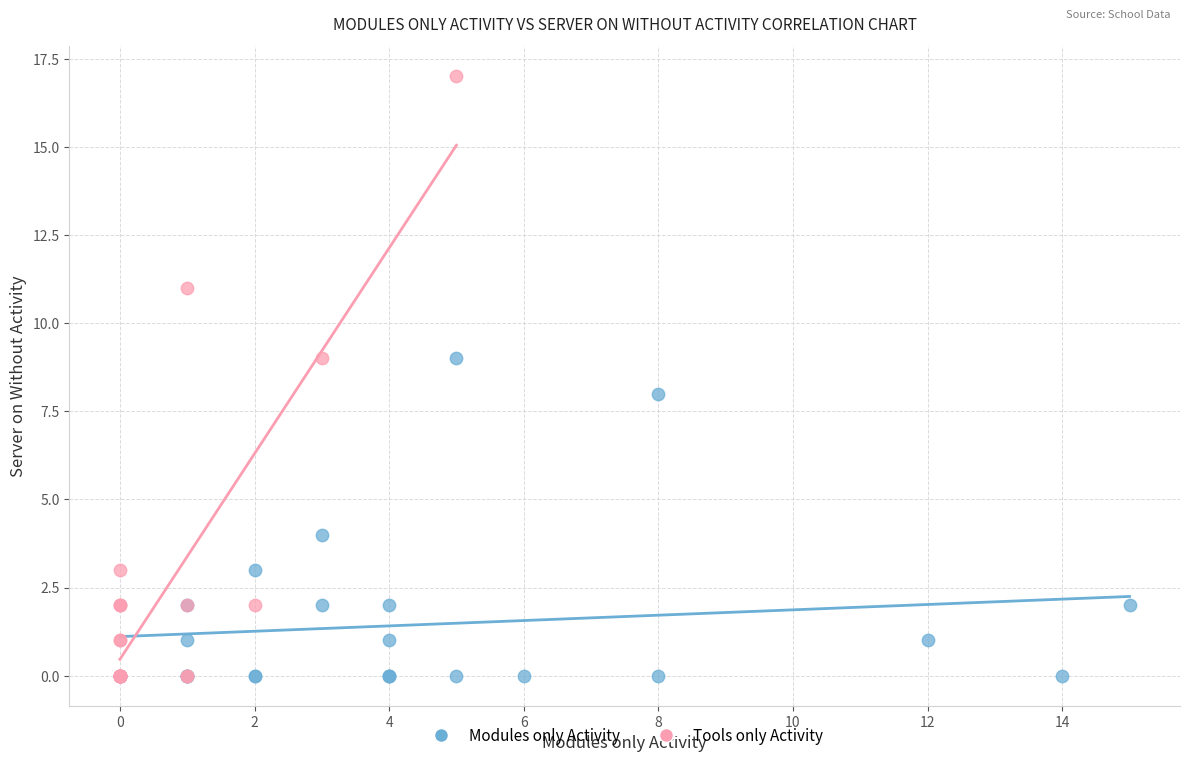

Which series has the widest spread of Y values?

Tools only Activity